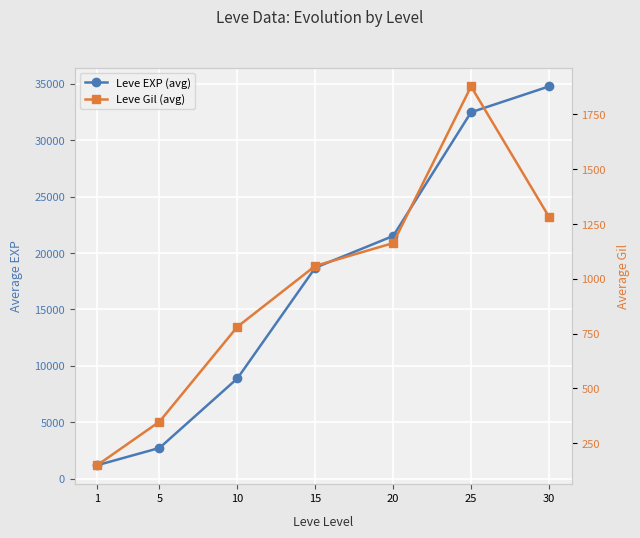

True or false: Leve EXP (avg) and Leve Gil (avg) intersect in this chart.

False